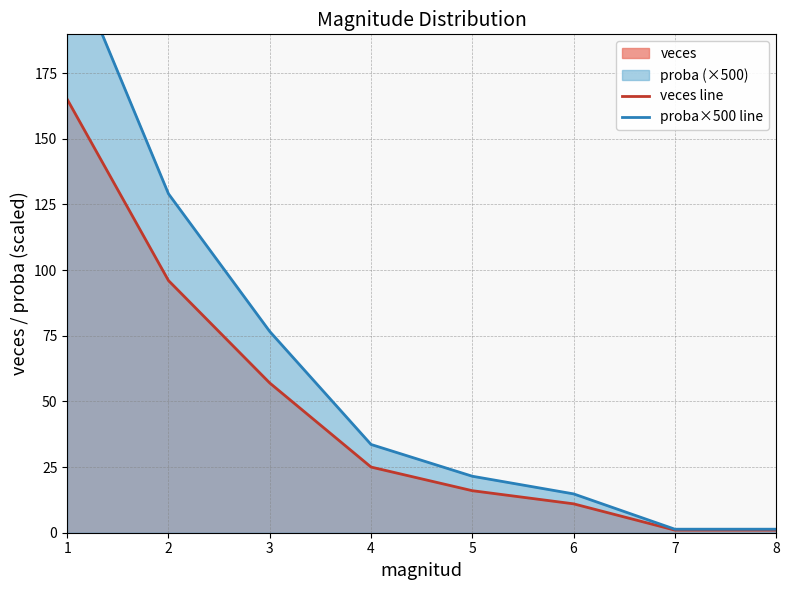

How many lines are shown in the chart?

2